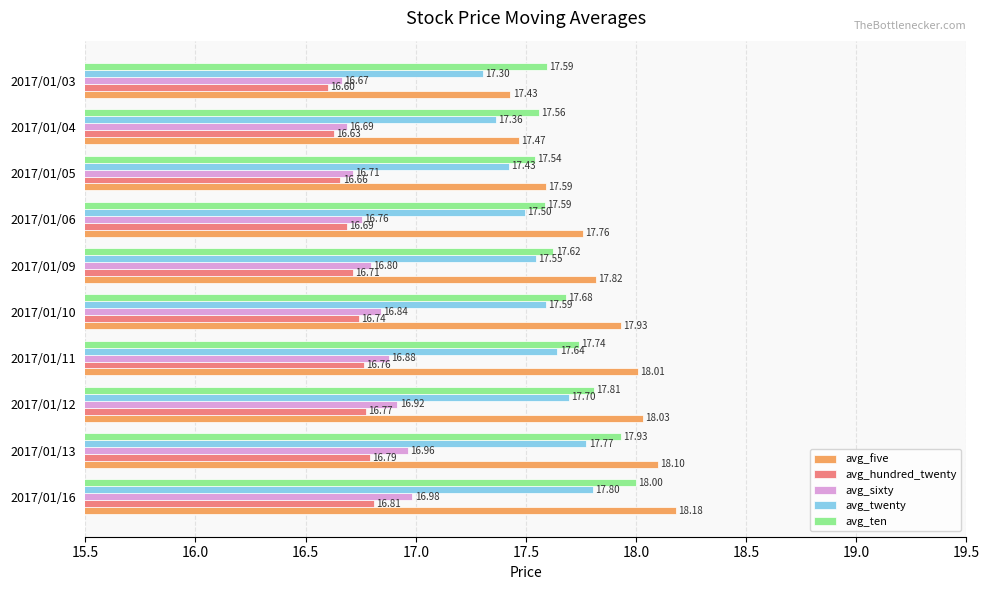

What is the sum of the avg_five values at 2017/01/09 and 2017/01/05?

35.4